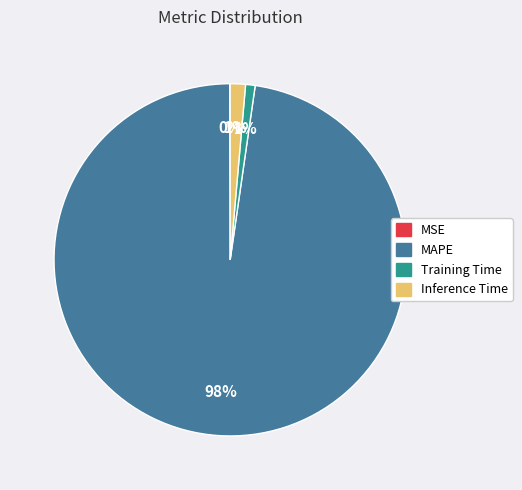

Which category has the biggest portion of the pie?

MAPE